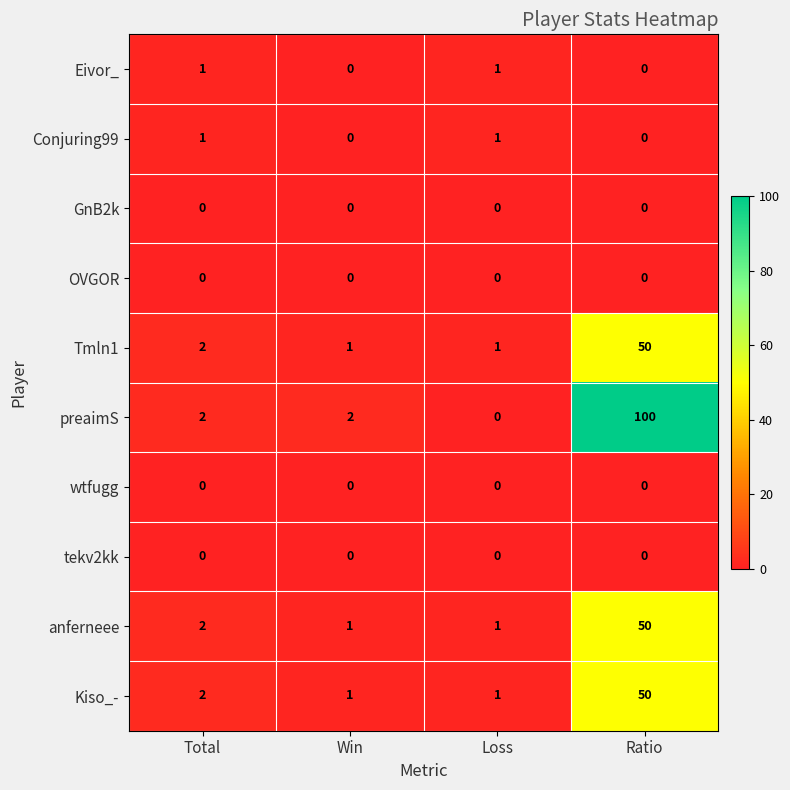

Count the number of data series in this chart.

10